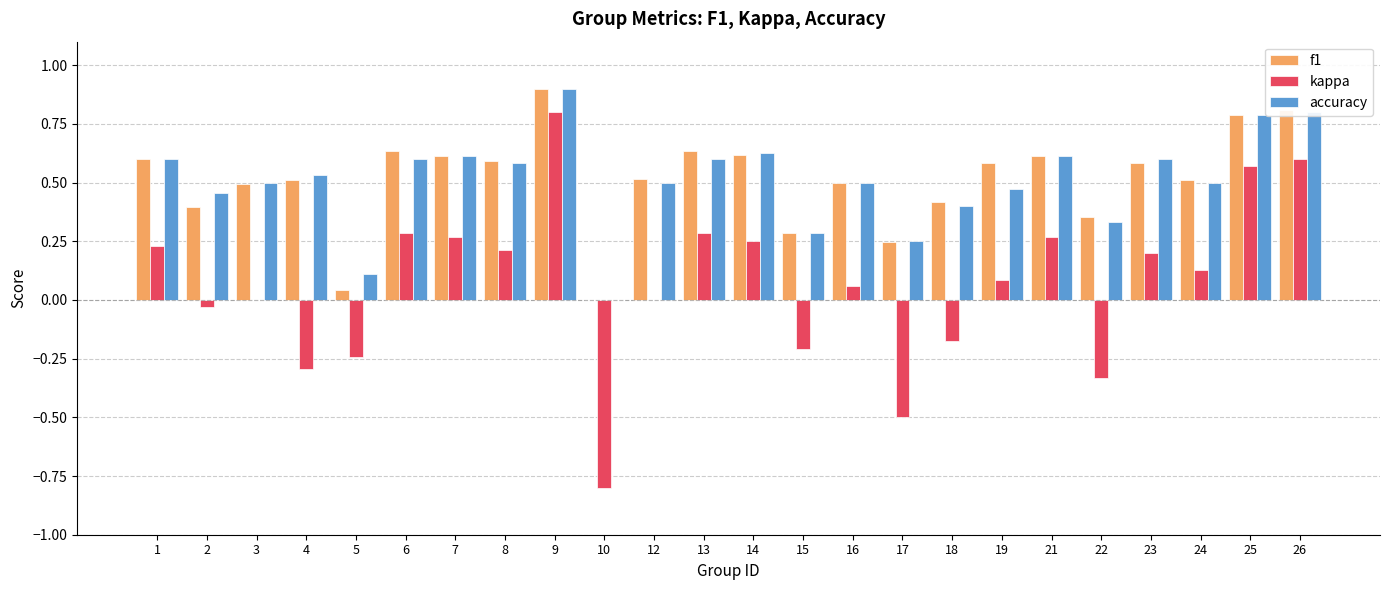

Which category has the highest value across all series?

9